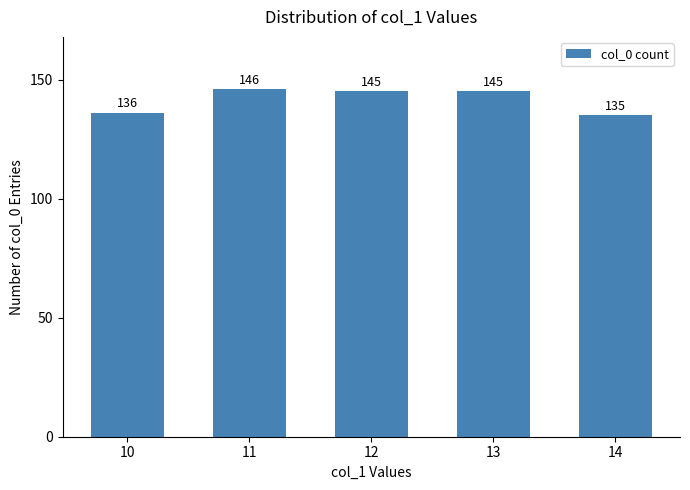

The value at 11 is 224. True or false?

False